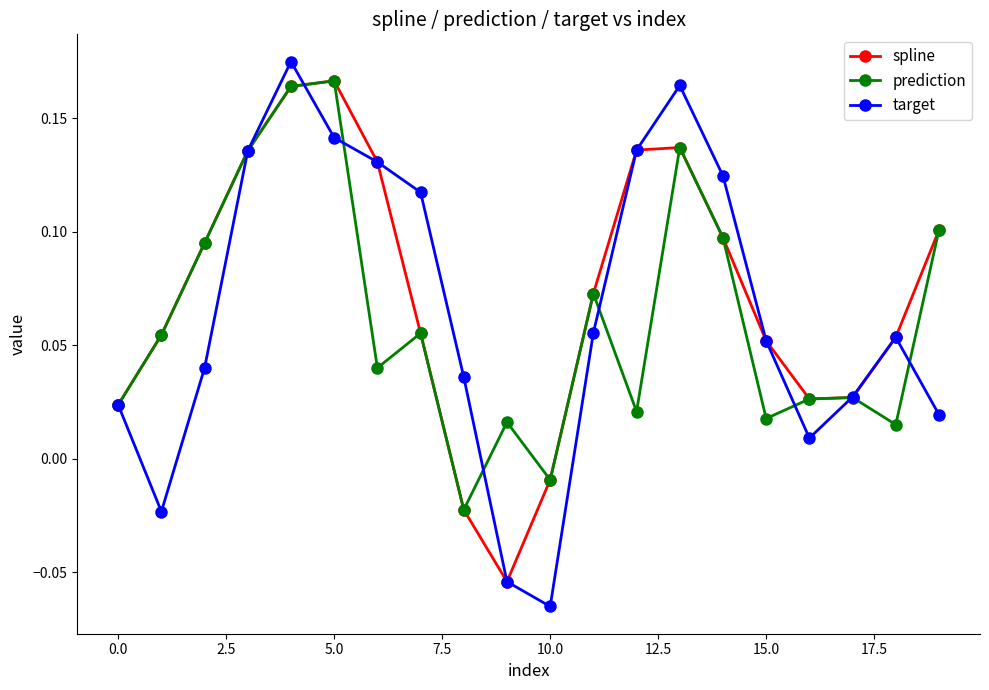

Which series has the largest range (max minus min)?

target